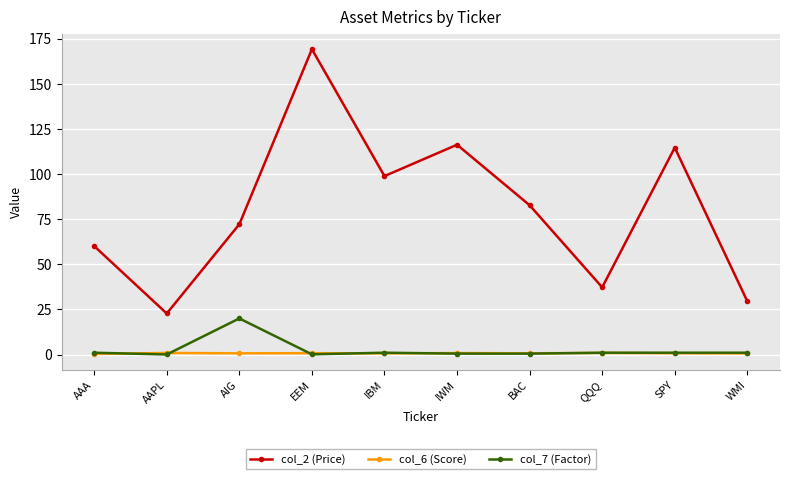

True or false: col_2 (Price) and col_6 (Score) intersect in this chart.

False